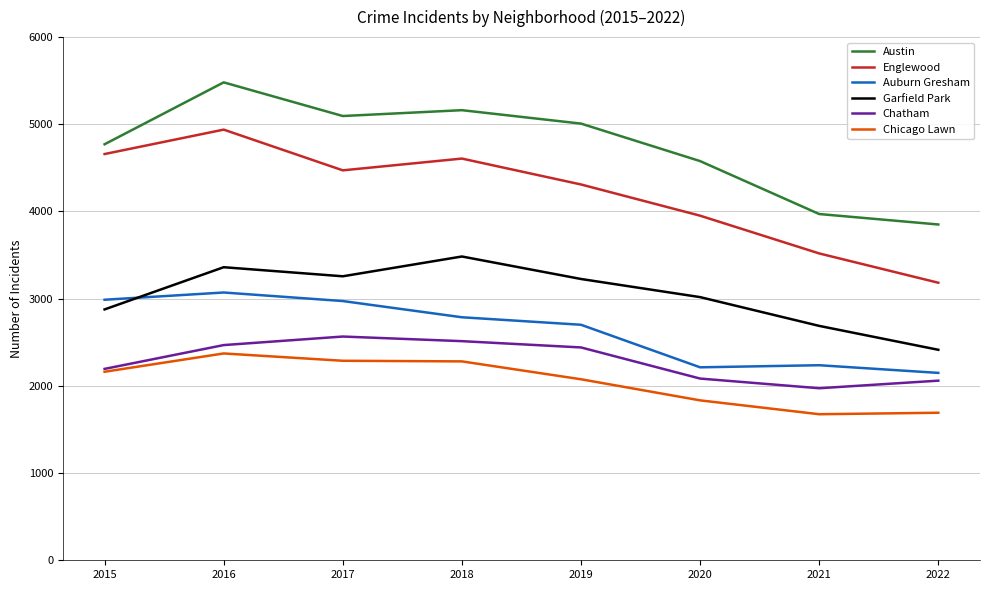

The value of Chatham at 2022 is 918. True or false?

False